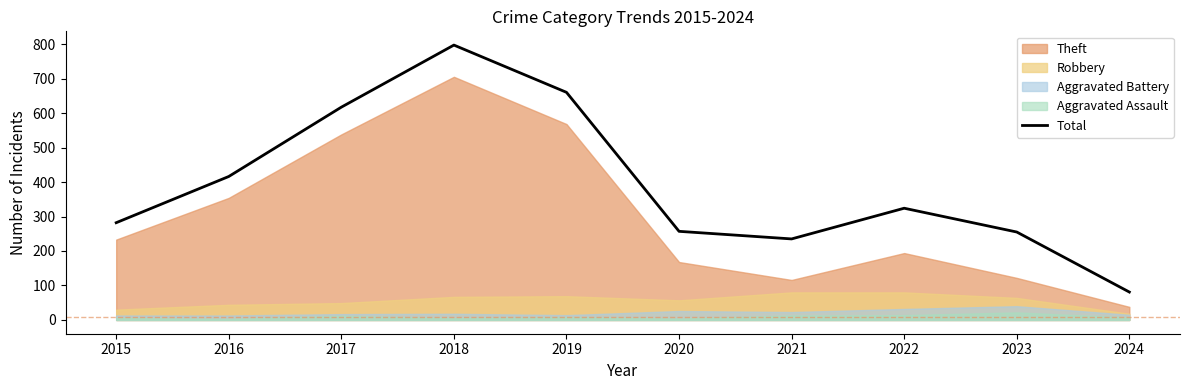

Rank the categories by value from lowest to highest.

2024, 2021, 2023, 2020, 2015, 2022, 2016, 2017, 2019, 2018